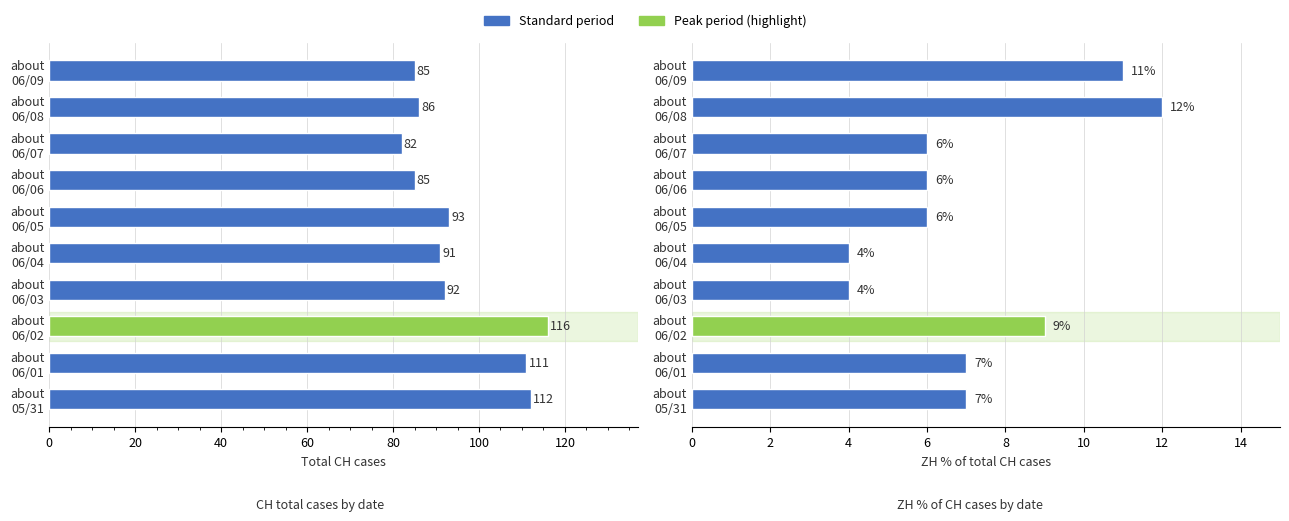

Rank the series at about 06/07 from highest to lowest value.

CH total, ZH % of CH